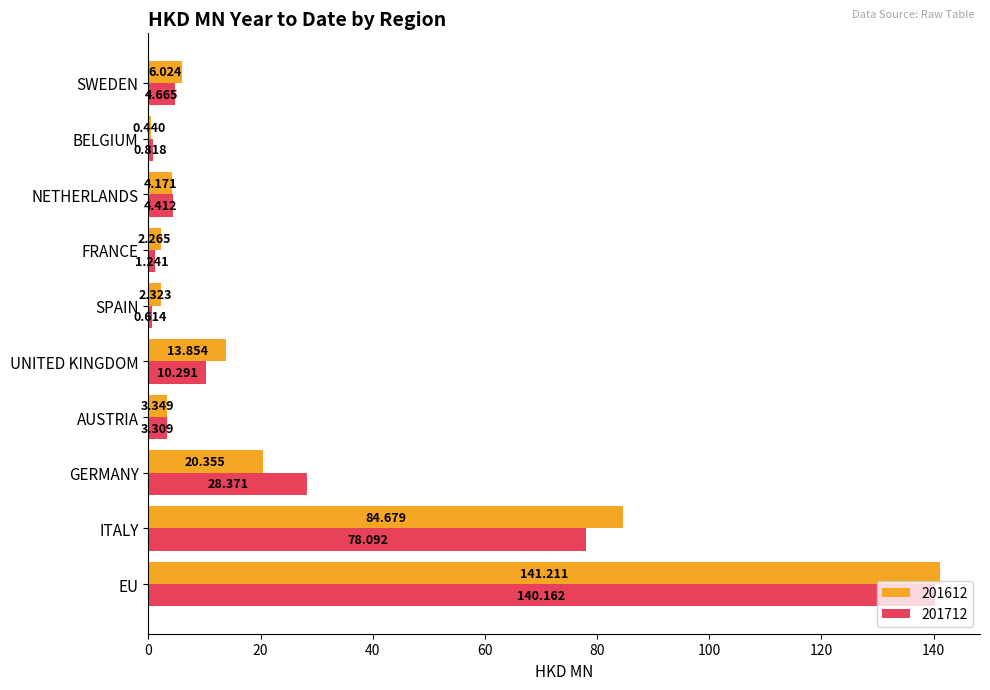

At which label is 201612 closest to 70?

ITALY